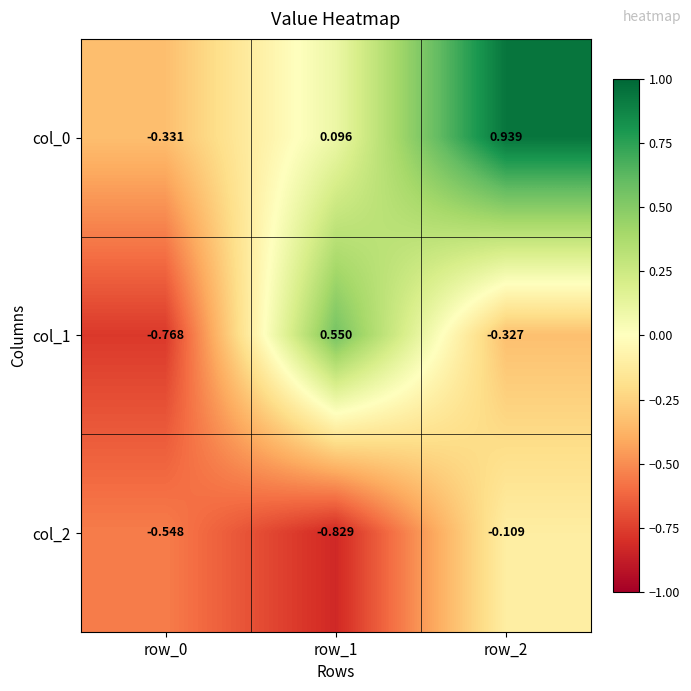

Is the value of col_2 at row_2 greater than the value of col_0 at row_1?

No